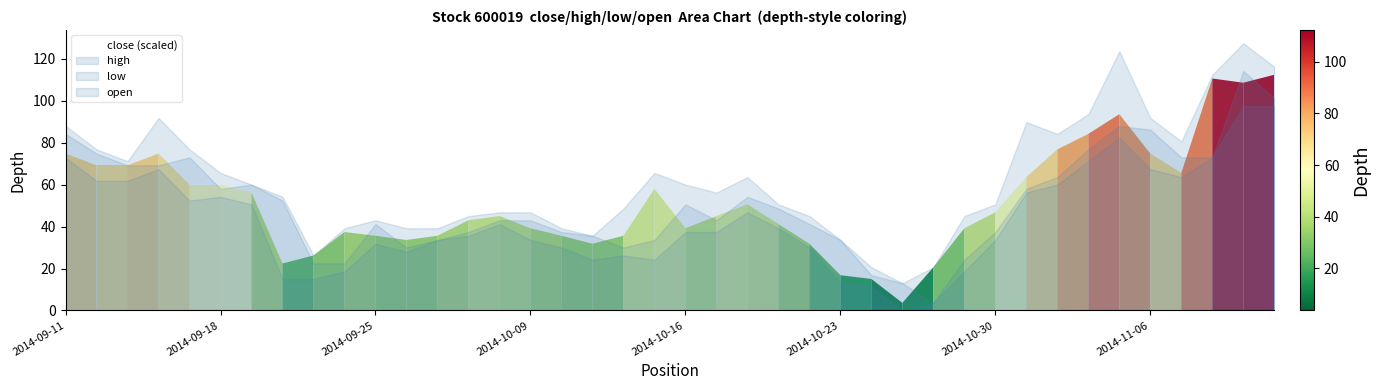

Between 29 and 26, which is larger?

29